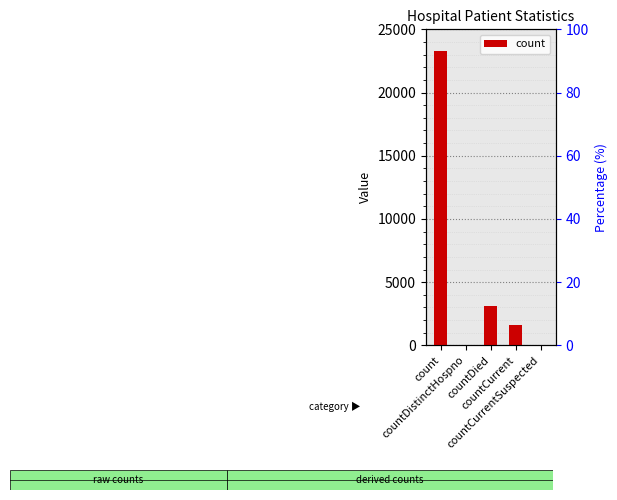

List the labels in order of value, largest first.

count, countDied, countCurrent, countDistinctHospno, countCurrentSuspected